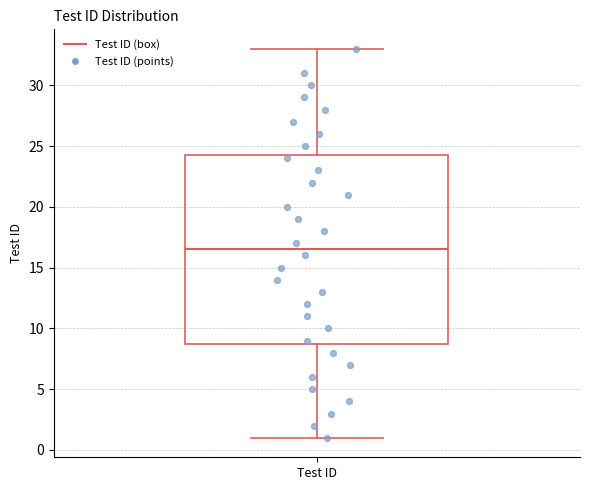

Where does the median line of the box for Test ID sit on the y-axis? The values are not printed on the chart, so give them approximately, as read against the axis.

16.5